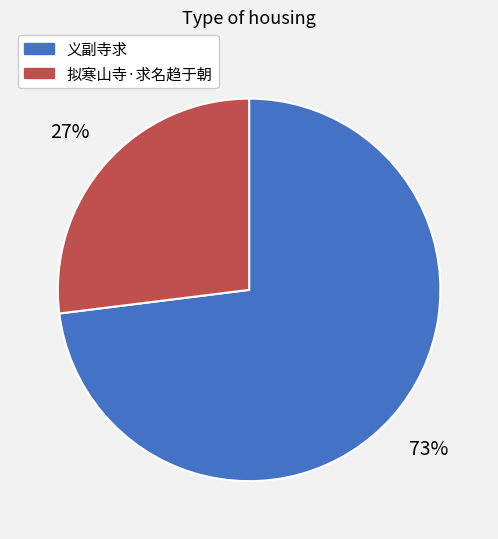

Which category has the biggest portion of the pie?

义副寺求